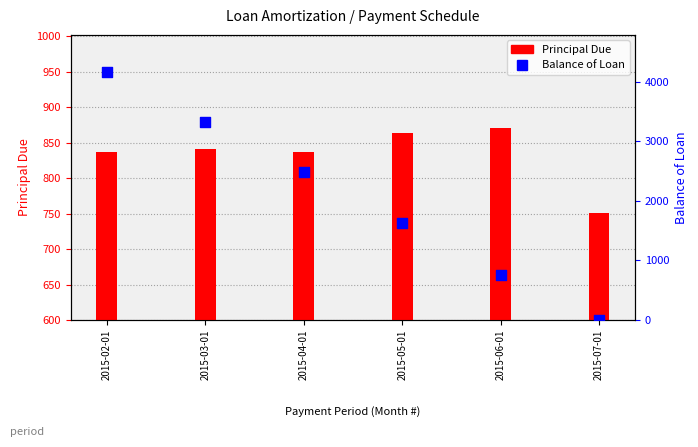

What is the total value across all series at 2015-03-01?

4163.2